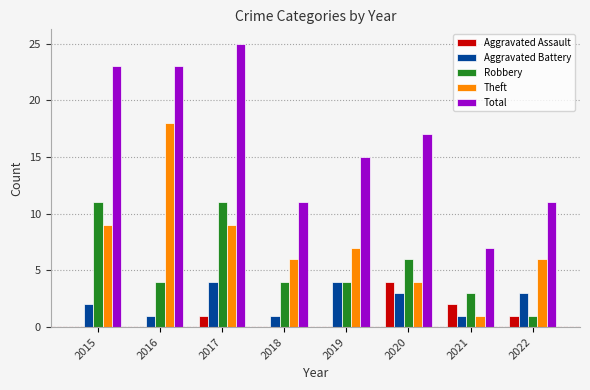

Where is Aggravated Battery nearest to the value 2?

2015